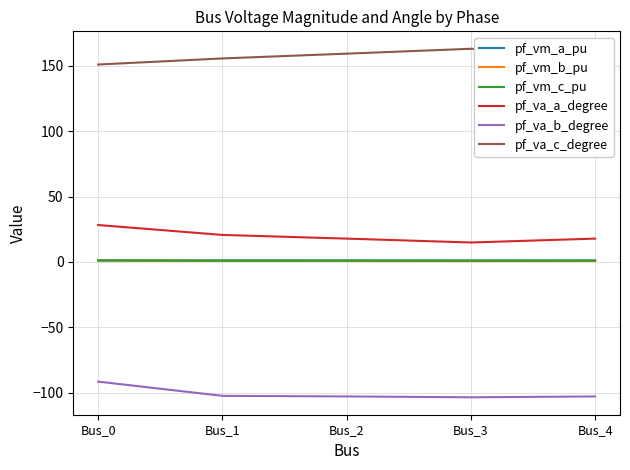

Read the pf_vm_a_pu value at Bus_0.

1.1